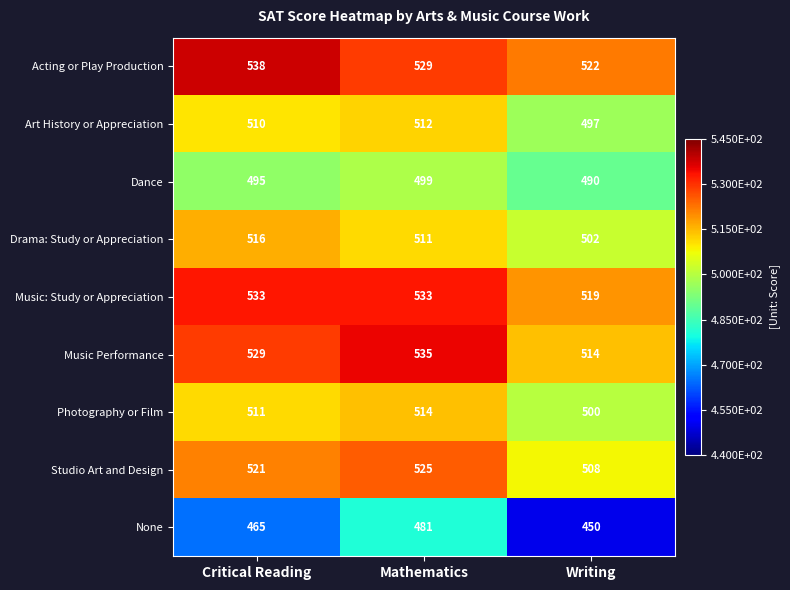

List the labels in order of Acting or Play Production value, smallest first.

Writing, Mathematics, Critical Reading